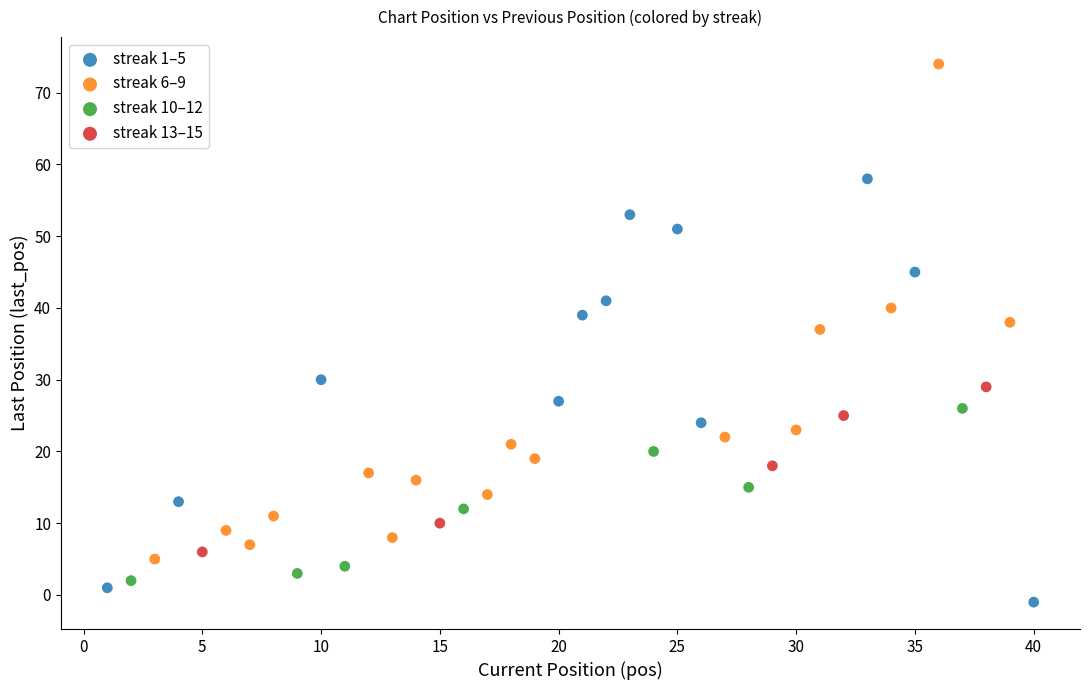

Which series reaches the maximum Y coordinate?

streak 6–9